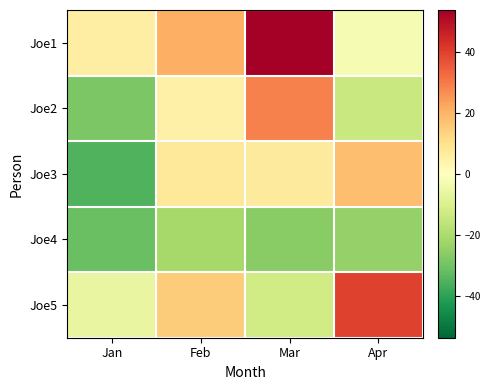

What is the spread (max minus min) of values at Feb?

42.0